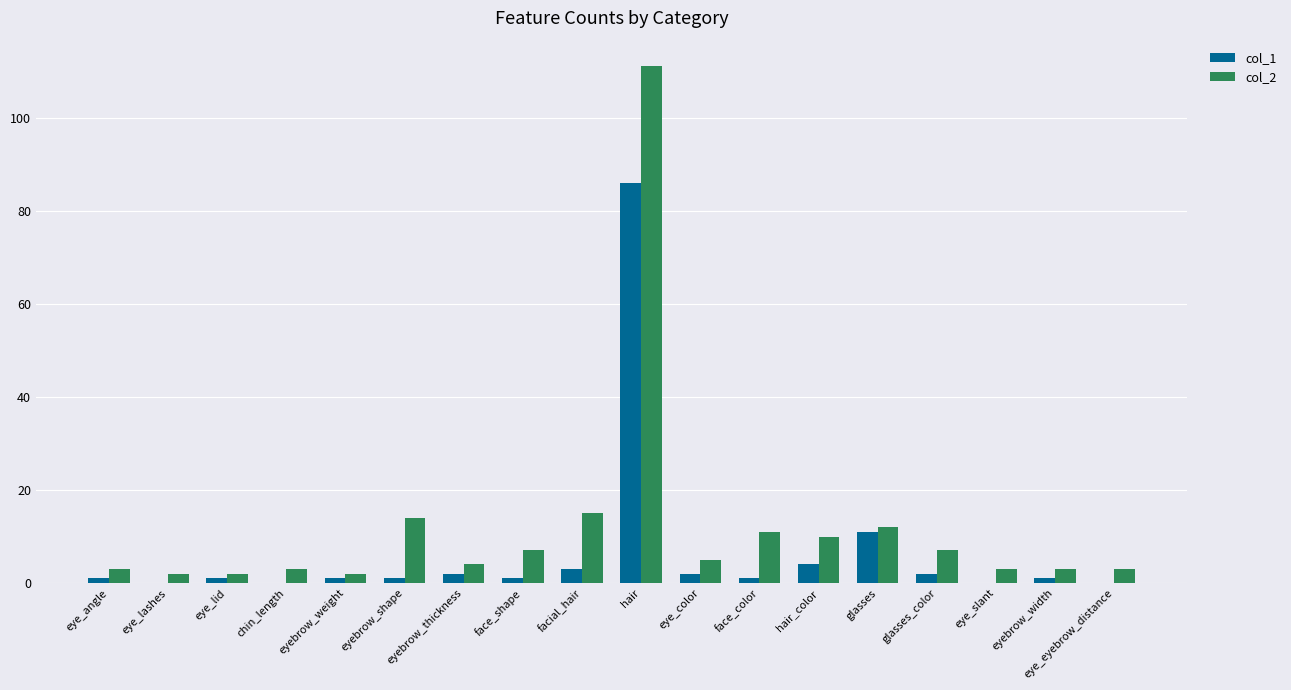

What is the sum of all col_1 values?

117